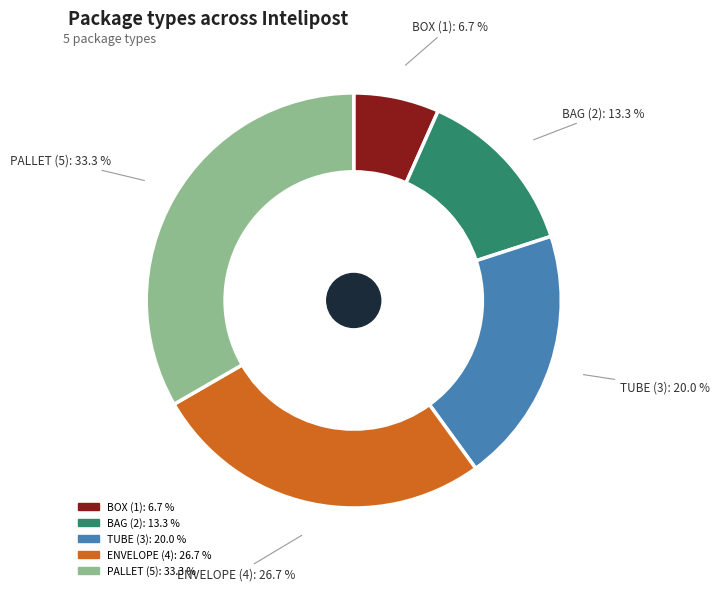

What percentage is the BOX slice, to the nearest percent?

7%